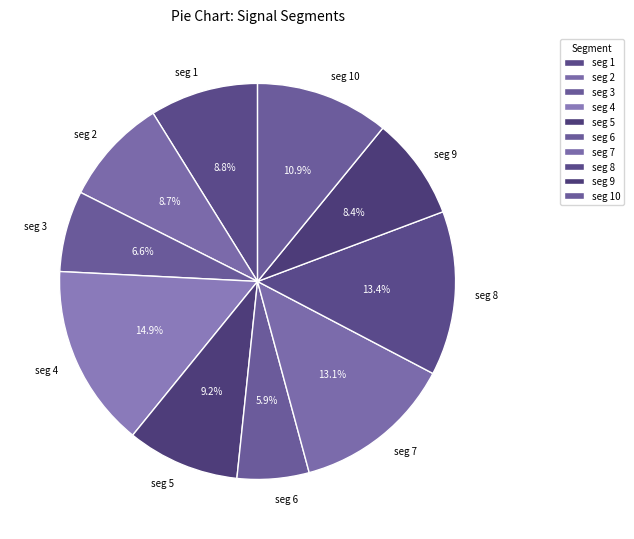

How much of the chart is everything except seg 6?

94.1%